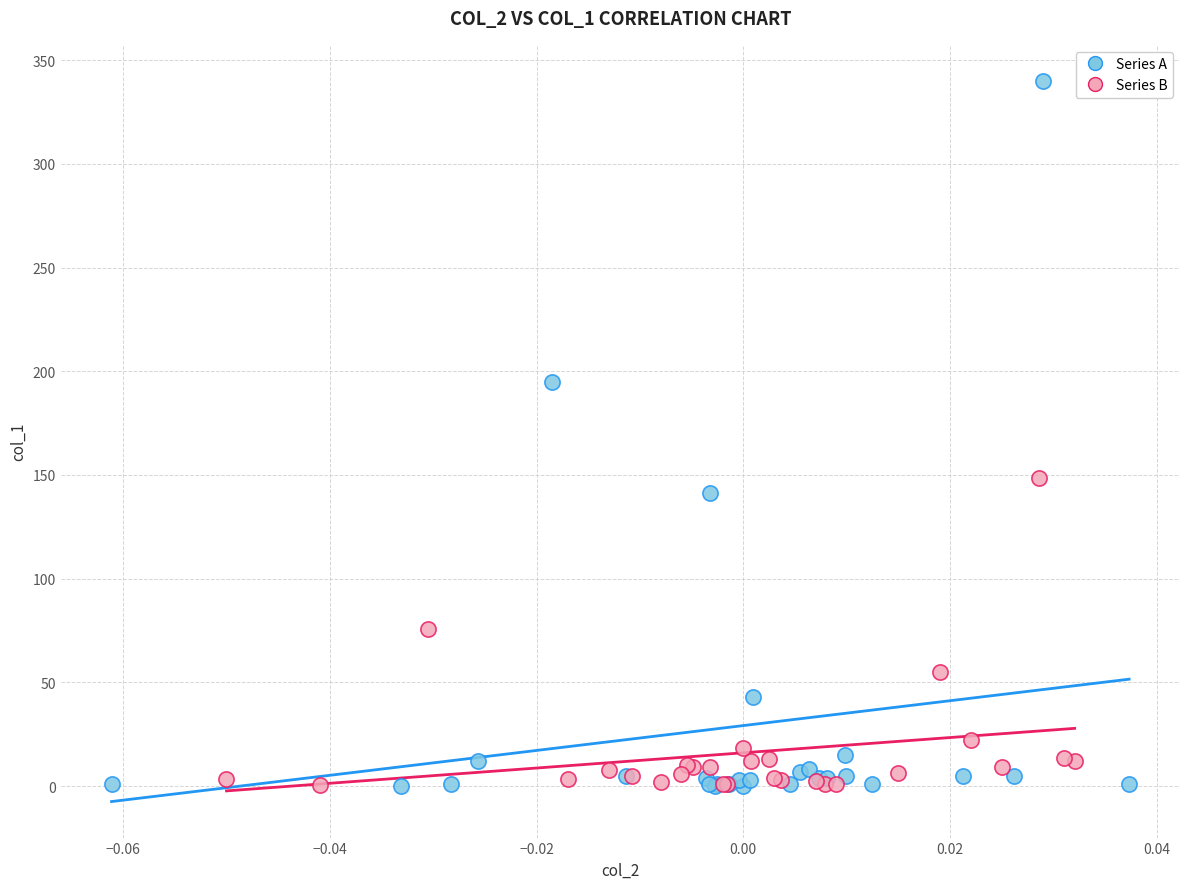

Which series has the largest Y range (max minus min)?

Series A